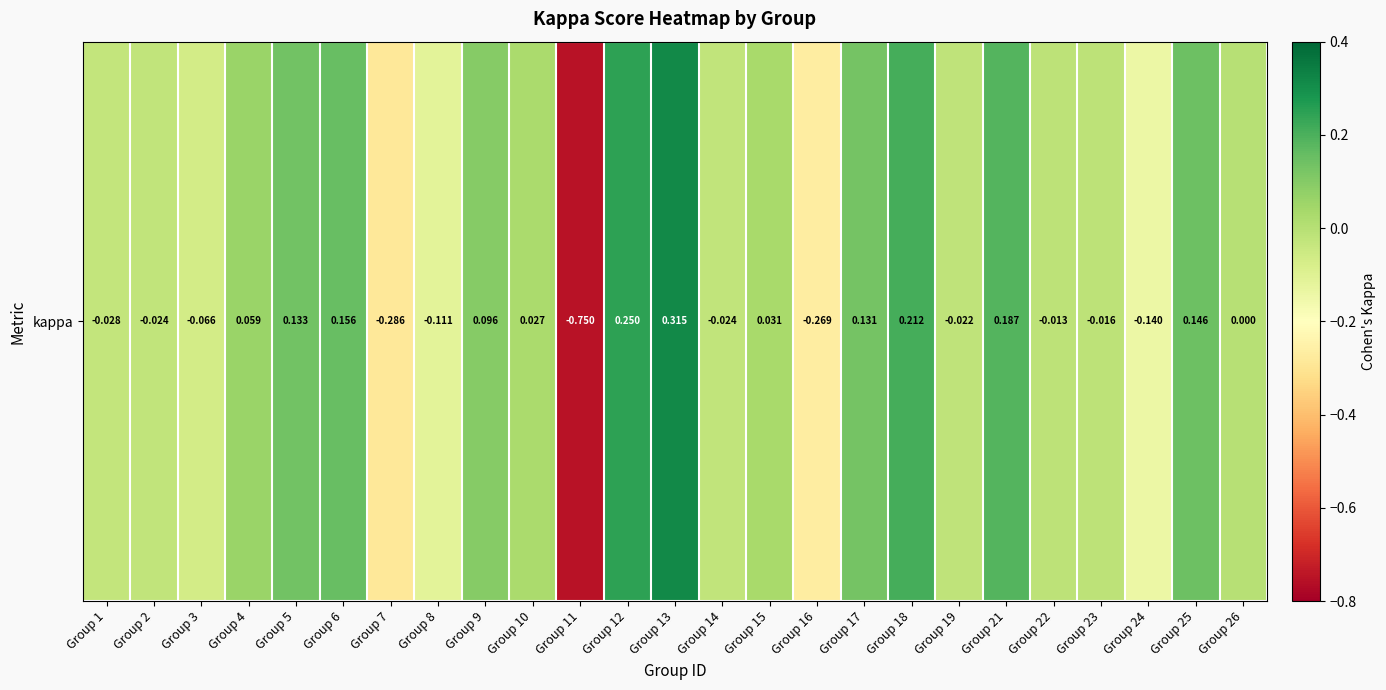

Reading left to right, transcribe all the data shown in this chart.

-0.0	-0.0	-0.1	0.1	0.1	0.2	-0.3	-0.1	0.1	0.0	-0.8	0.2	0.3	-0.0	0.0	-0.3	0.1	0.2	-0.0	0.2	-0.0	-0.0	-0.1	0.1	0.0